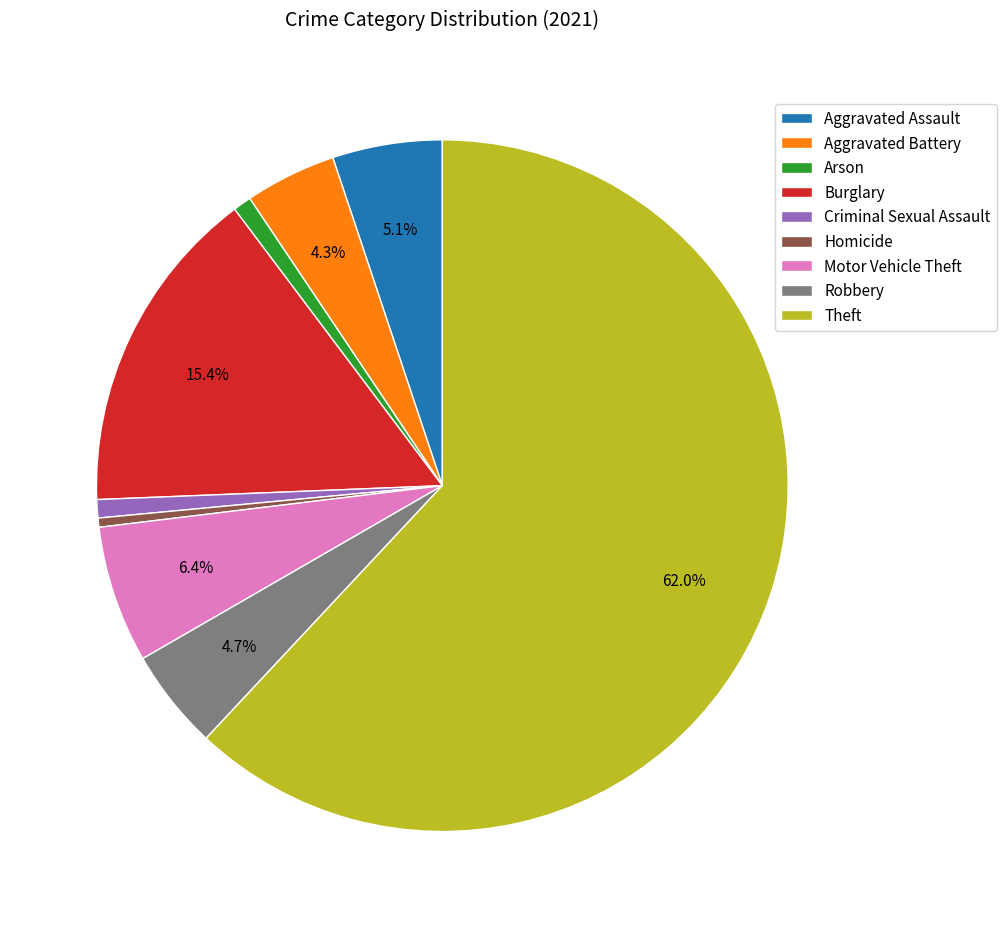

To the nearest percent, what is the average slice percentage?

11%